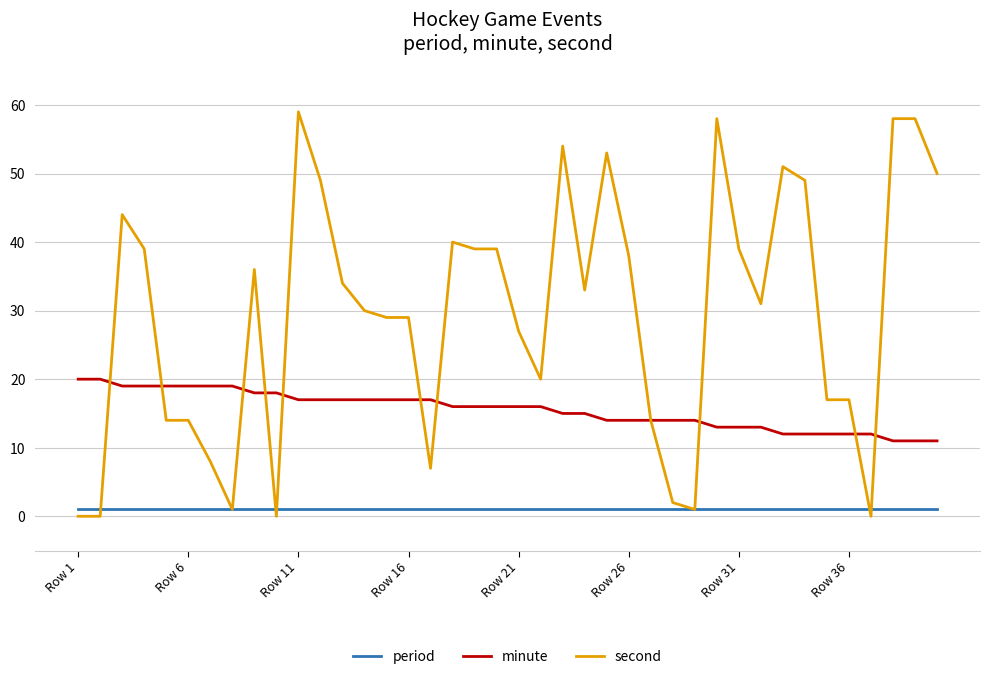

Rank the series by their average value, from highest to lowest.

second, minute, period